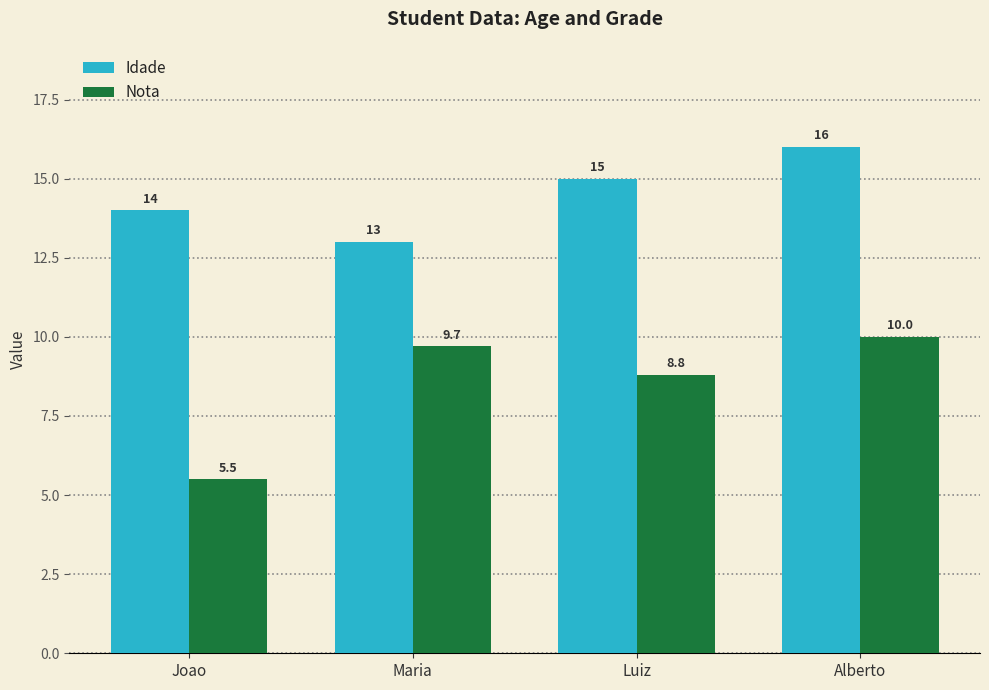

What is the highest value of the Idade series?

16.0